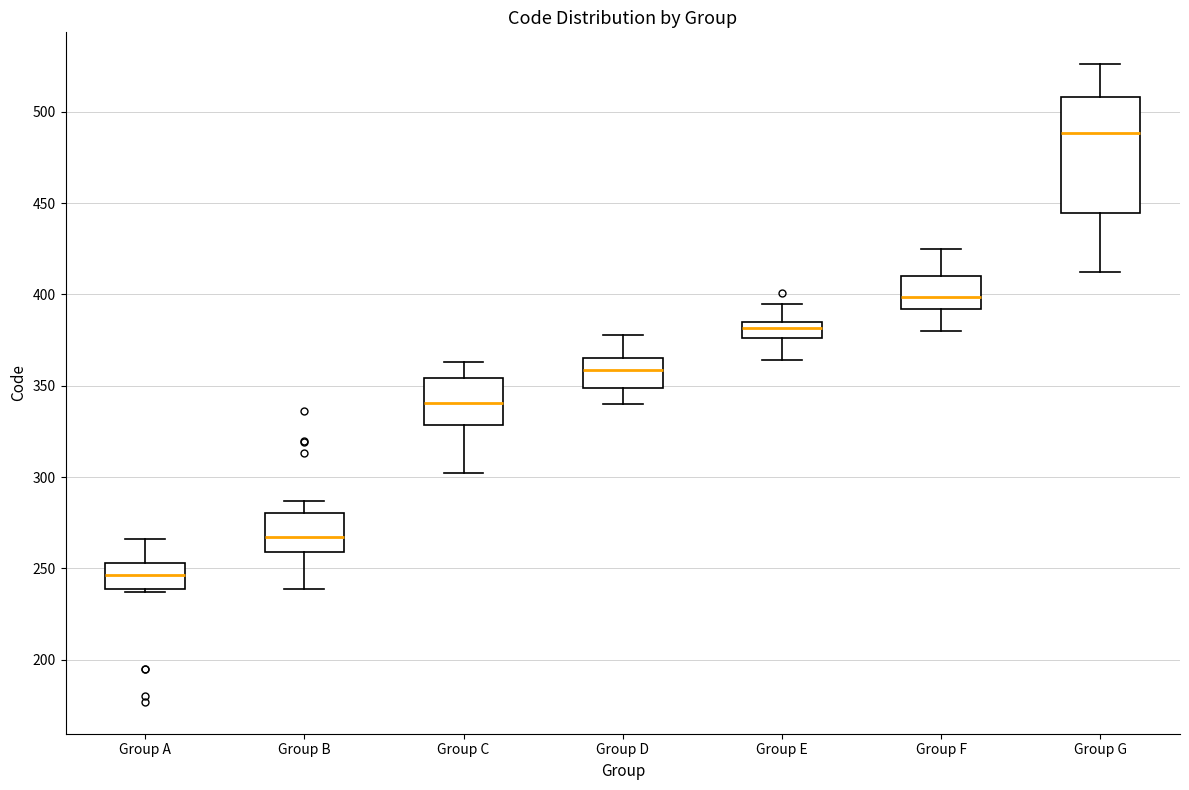

Reading left to right, transcribe this box plot: for each box, give where its median line is, the range the box spans, and where its two whiskers end, as read against the y-axis. The values are not printed on the chart, so give them approximately, as read against the axis.

Group A: median 245, box 240 to 255, whiskers 235 to 265
Group B: median 265, box 260 to 280, whiskers 240 to 285
Group C: median 340, box 330 to 355, whiskers 300 to 365
Group D: median 360, box 350 to 365, whiskers 340 to 380
Group E: median 380, box 375 to 385, whiskers 365 to 395
Group F: median 400, box 390 to 410, whiskers 380 to 425
Group G: median 490, box 445 to 510, whiskers 410 to 525